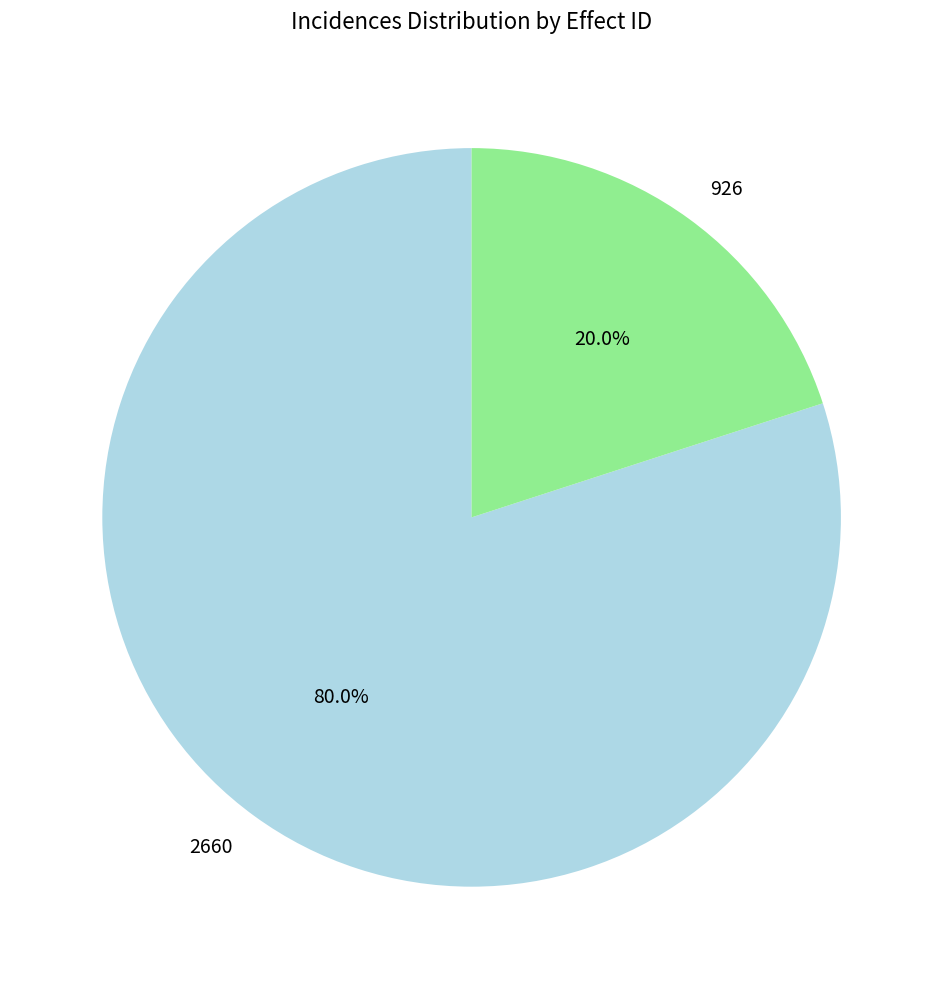

Which category has the smallest portion of the pie?

926